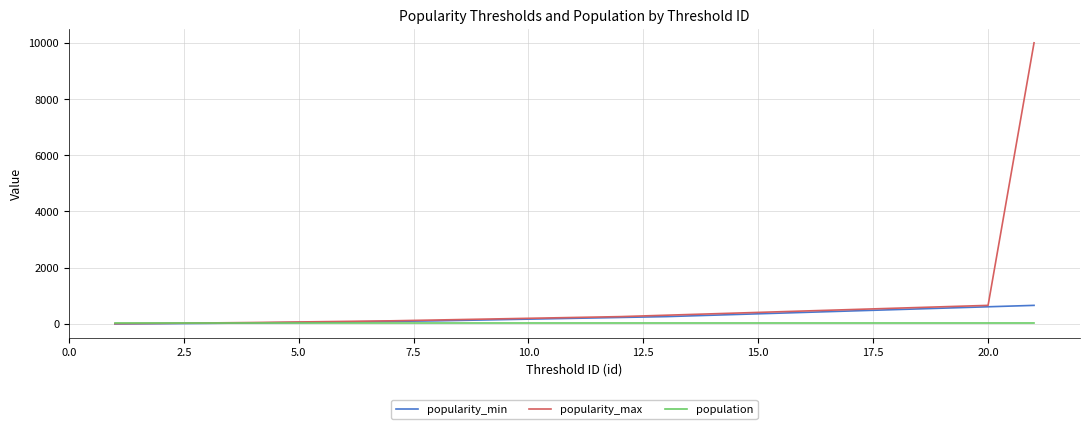

List the series in order of their peak value, lowest first.

population, popularity_min, popularity_max